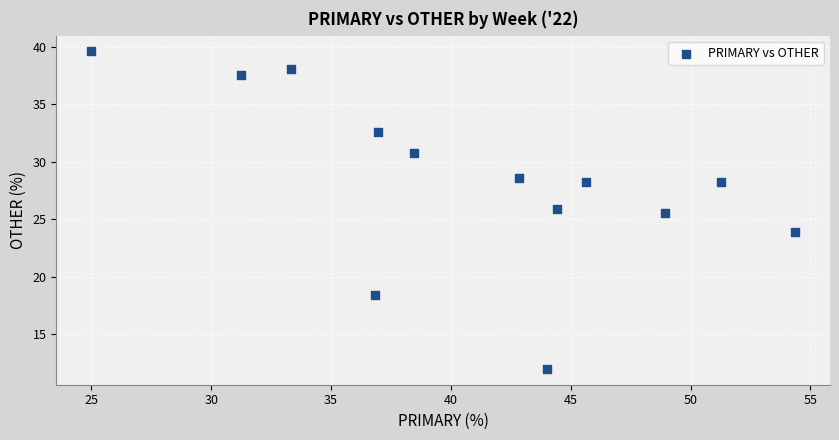

What Y value in the scatter plot is closest to 25?

25.5